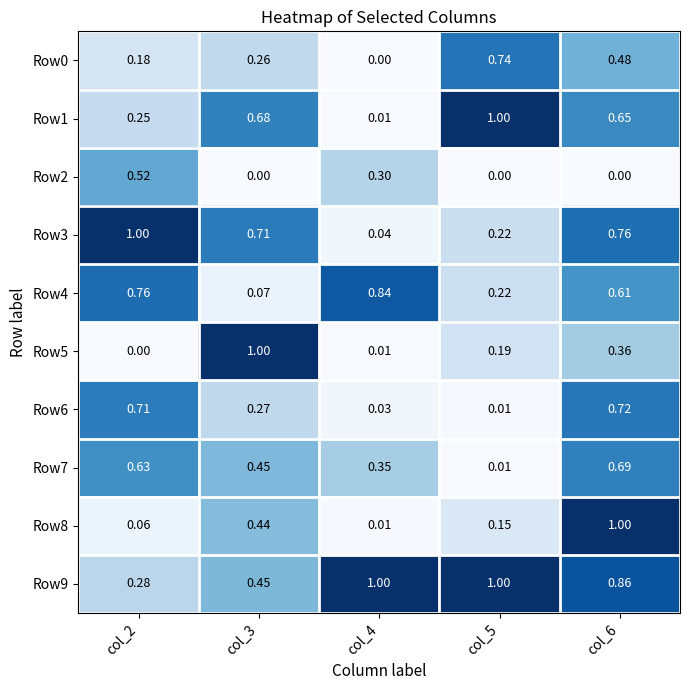

Is the value of Row3 at col_6 greater than the value of Row5 at col_2?

Yes